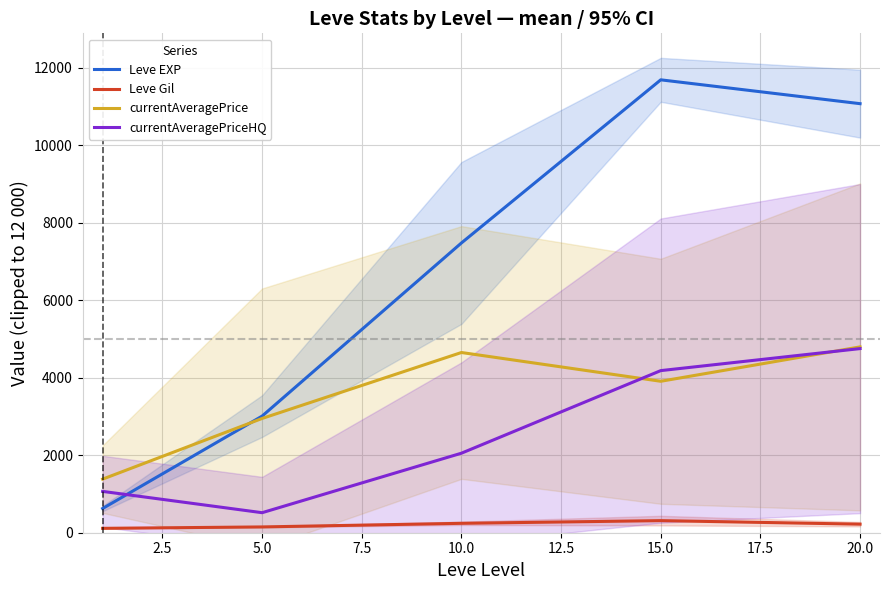

What is the spread (max minus min) of values at 2.5?

2859.0